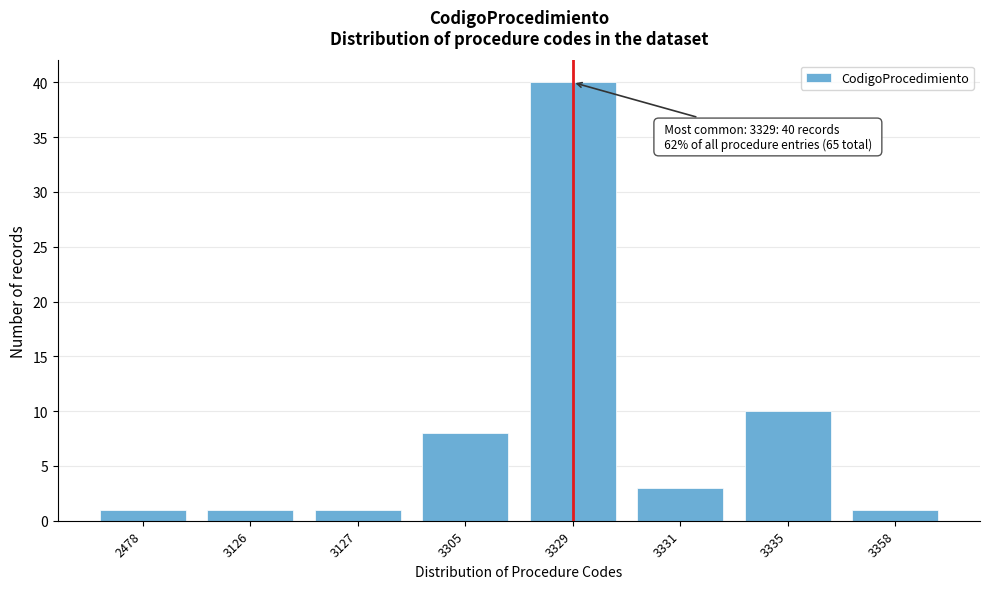

Reading left to right, what are all the values shown in this chart?

2478=1	3126=1	3127=1	3305=8	3329=40	3331=3	3335=10	3358=1